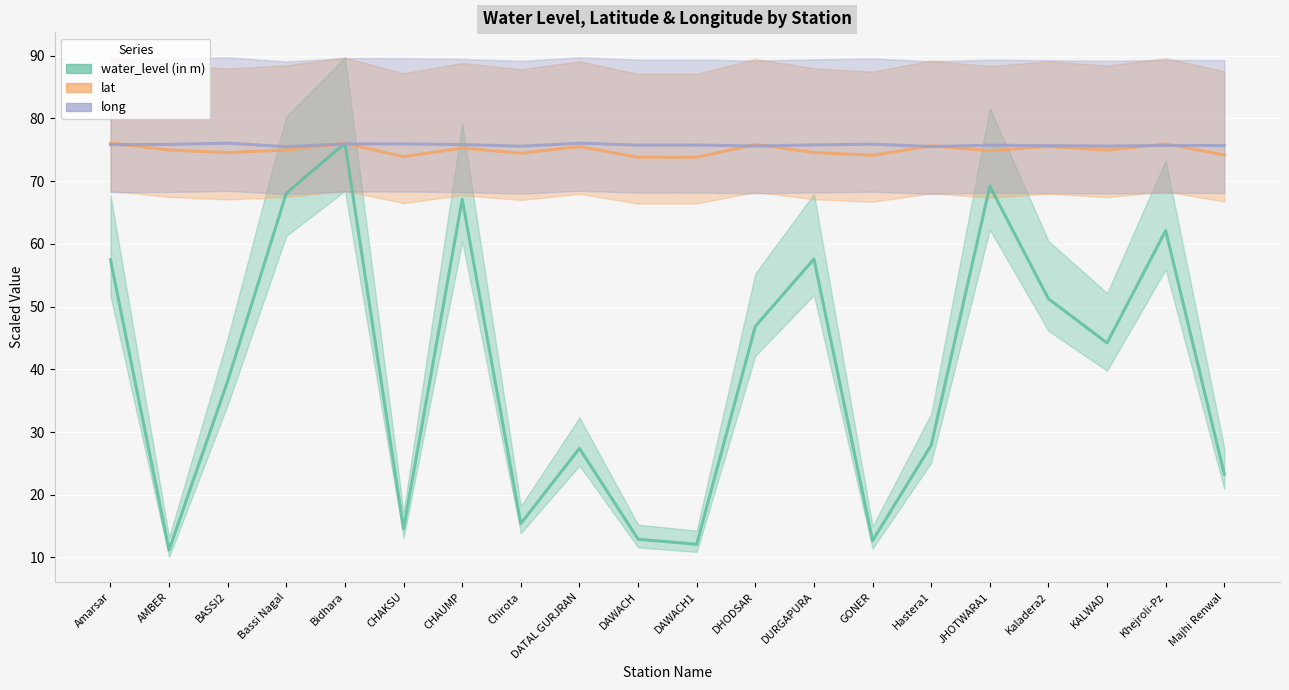

At which category is the sum across all series the highest?

Bidhara